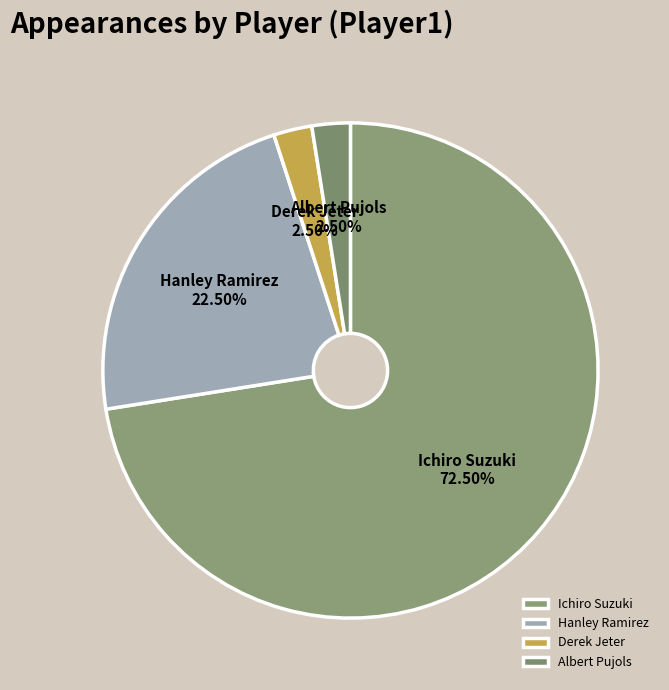

How many slices are in this pie chart?

4